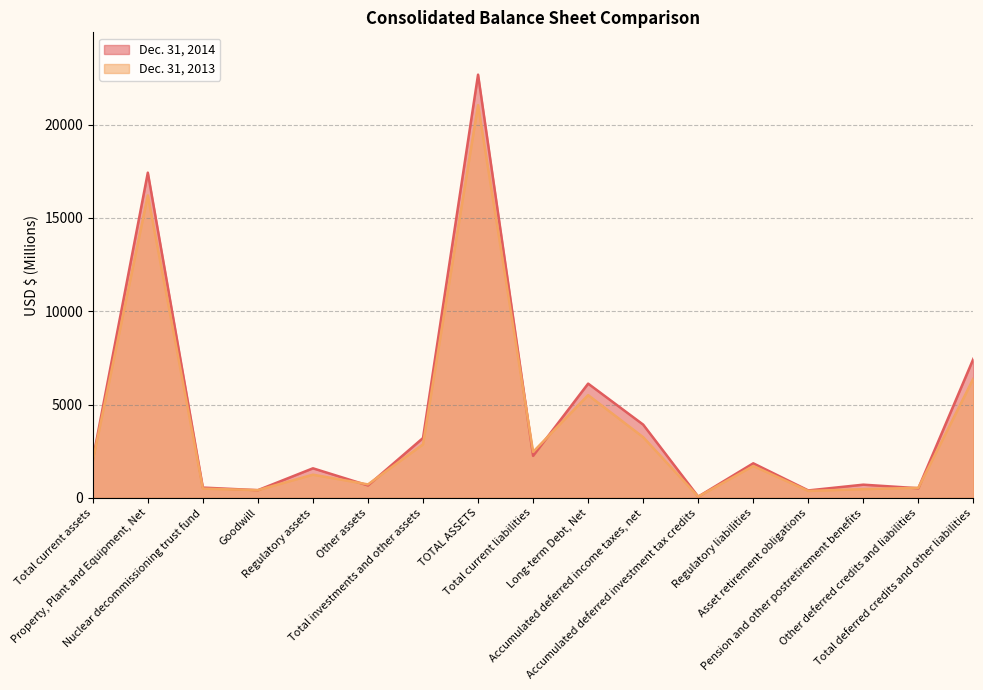

Reading right to left, list all the values displayed in this chart.

Dec. 31, 2014: 7452	514	705	396	1850	64	3923	6120	2249	22676	3206	664	1582	411	549	17424	2046
Dec. 31, 2013: 6391	538	466	369	1705	63	3250	5504	2461	21042	2865	720	1240	411	494	16205	1972